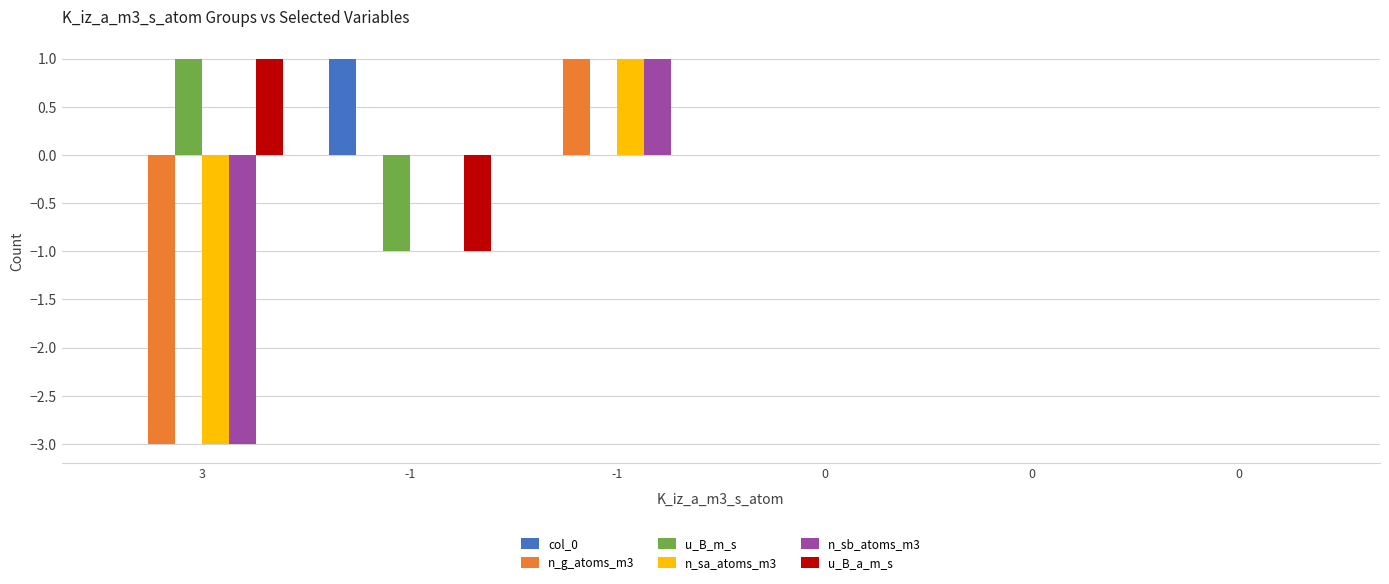

How many distinct data groups are displayed?

6